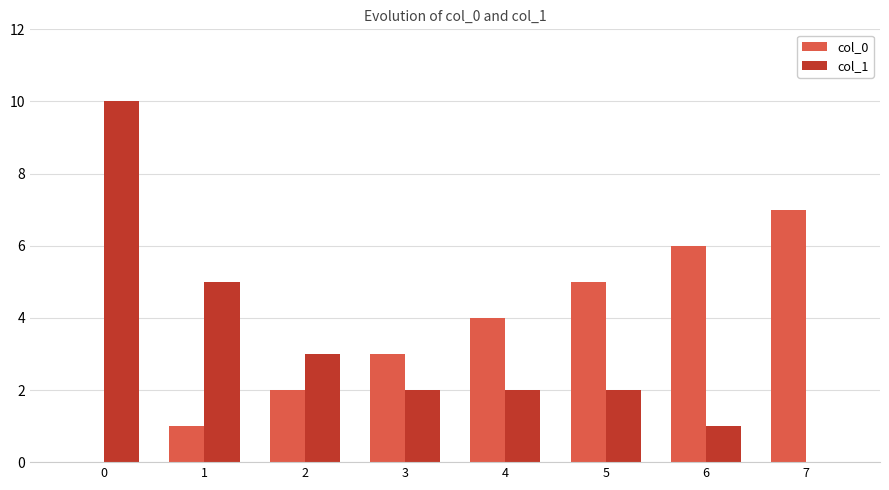

Reading left to right, list all the values displayed in this chart.

col_0: 0=0	1=1	2=2	3=3	4=4	5=5	6=6	7=7
col_1: 0=10	1=5	2=3	3=2	4=2	5=2	6=1	7=0